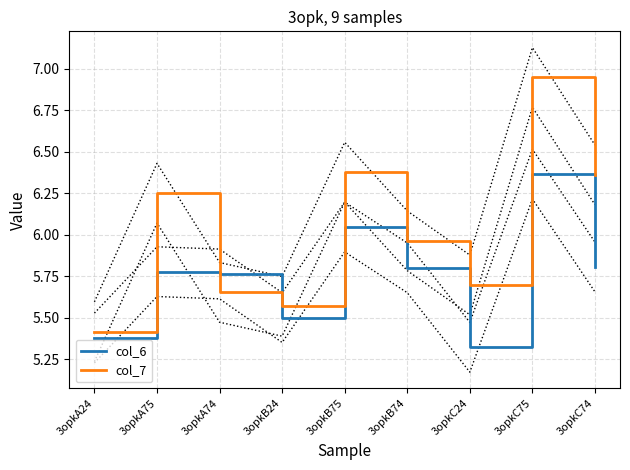

Is this an area chart (filled region under the line)?

No